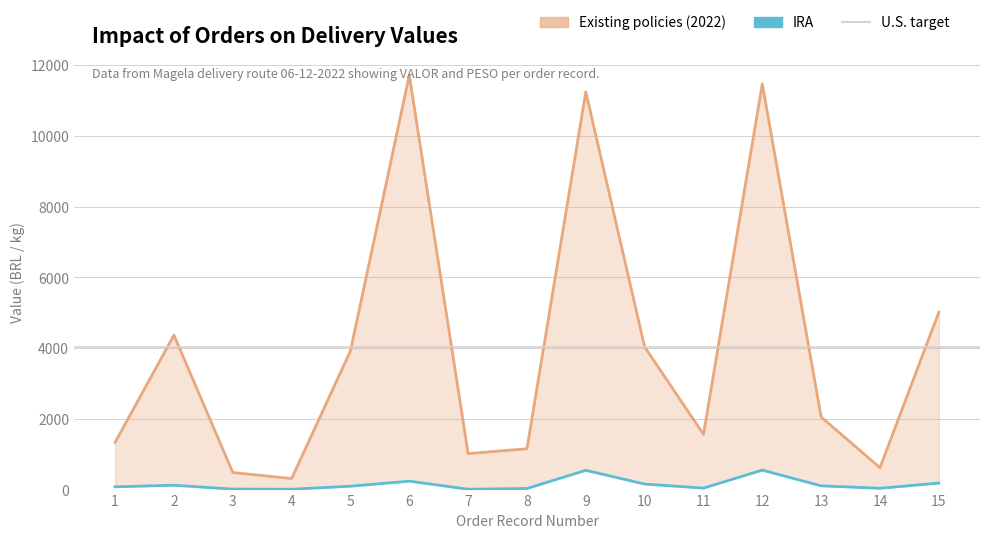

Which category has the lowest value in the IRA series?

7